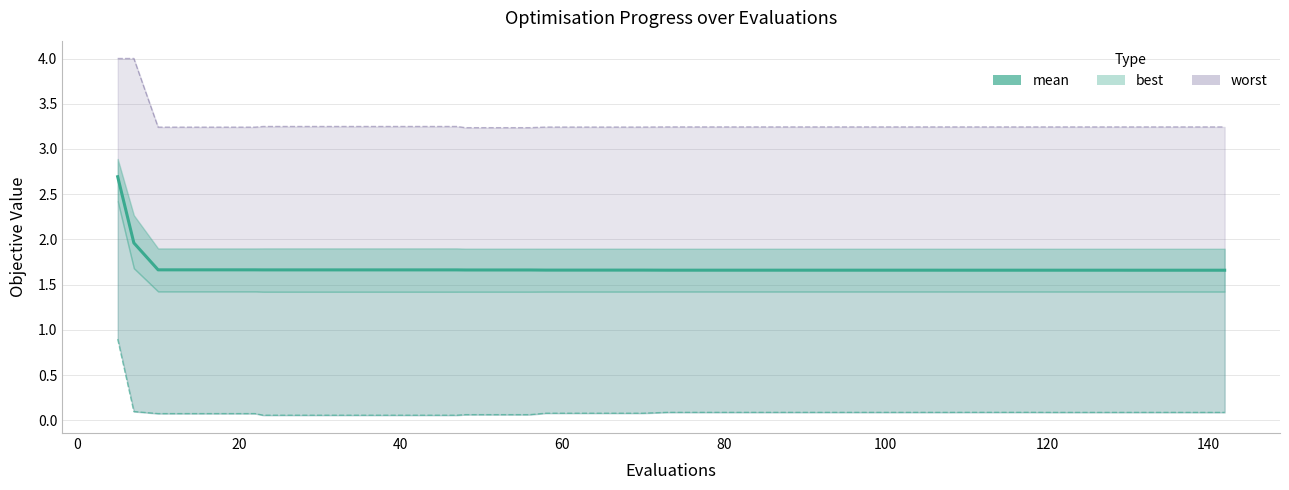

What is the difference between the maximum and minimum values in the best series?

0.8